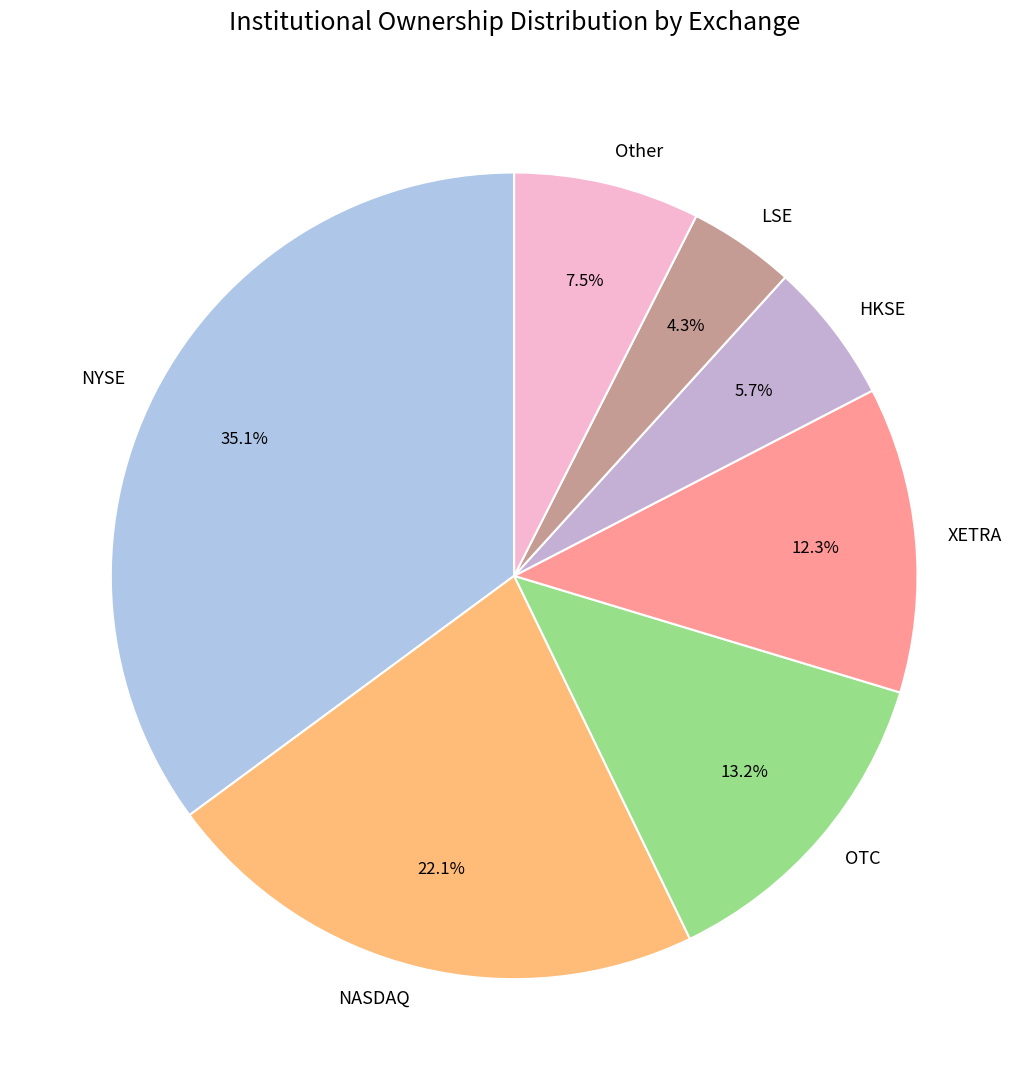

How many slices are in this pie chart?

7